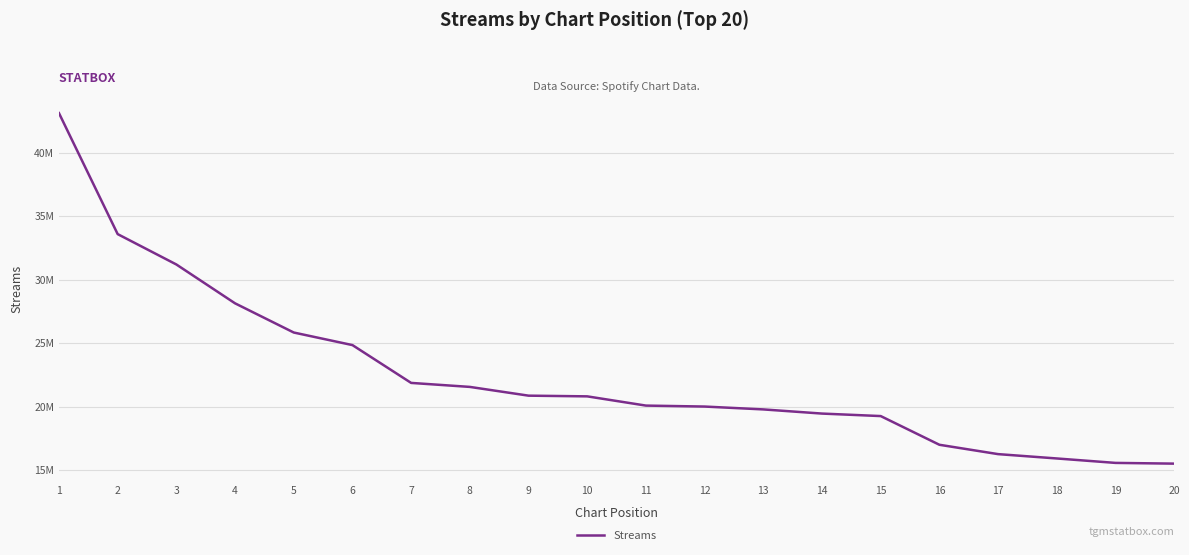

Is this an area chart (filled region under the line)?

No